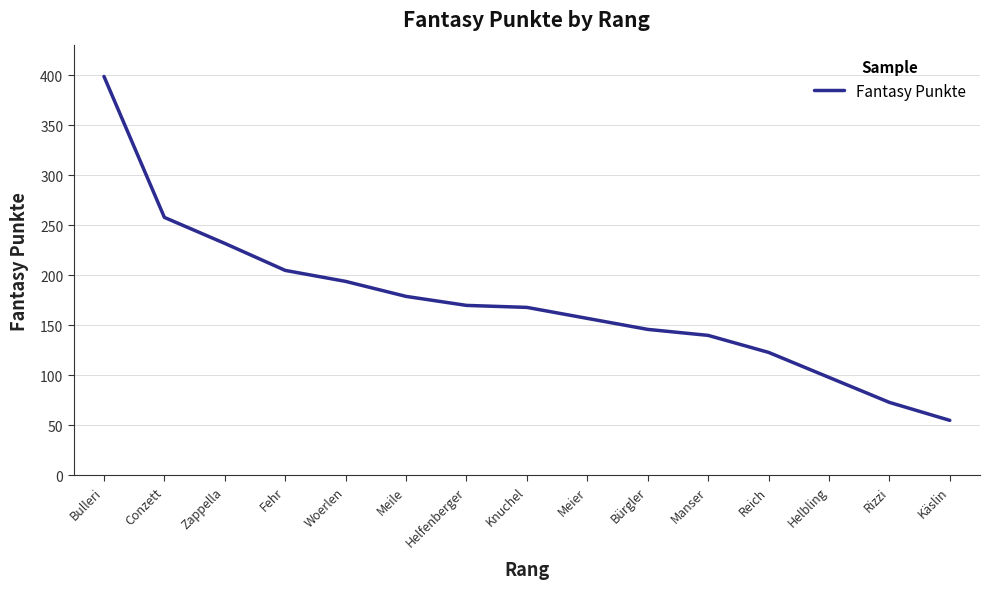

What is the change in value from Bulleri to Helfenberger?

-229